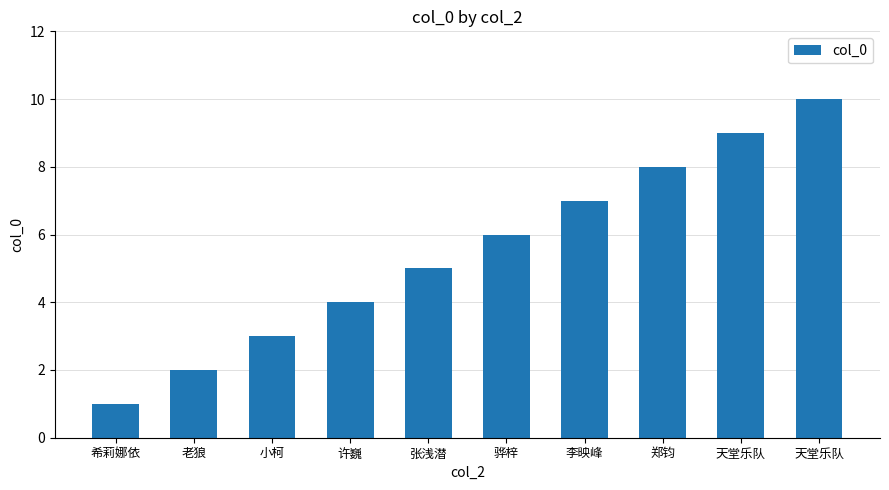

How many distinct data groups are displayed?

1